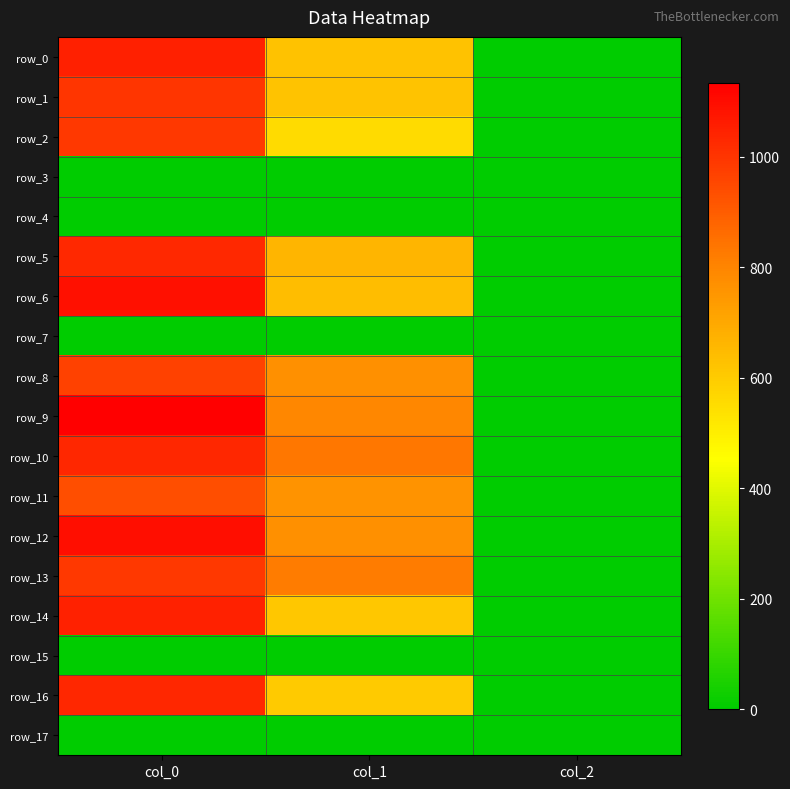

Reading left to right, transcribe all the data shown in this chart.

row_0: col_0=1050.0	col_1=624.4	col_2=2.0
row_1: col_0=1000.0	col_1=621.0	col_2=2.0
row_2: col_0=990.0	col_1=553.5	col_2=2.0
row_3: col_0=0.0	col_1=0.0	col_2=0.0
row_4: col_0=0.0	col_1=0.0	col_2=0.0
row_5: col_0=1030.0	col_1=661.5	col_2=2.0
row_6: col_0=1093.3	col_1=637.9	col_2=2.0
row_7: col_0=0.0	col_1=0.0	col_2=0.0
row_8: col_0=966.7	col_1=769.5	col_2=2.0
row_9: col_0=1133.3	col_1=796.5	col_2=2.0
row_10: col_0=1033.3	col_1=833.6	col_2=2.0
row_11: col_0=936.7	col_1=759.4	col_2=2.0
row_12: col_0=1096.7	col_1=769.5	col_2=2.0
row_13: col_0=990.0	col_1=820.1	col_2=2.0
row_14: col_0=1046.7	col_1=614.2	col_2=2.0
row_15: col_0=0.0	col_1=0.0	col_2=0.0
row_16: col_0=1033.3	col_1=604.1	col_2=2.0
row_17: col_0=0.0	col_1=0.0	col_2=0.0